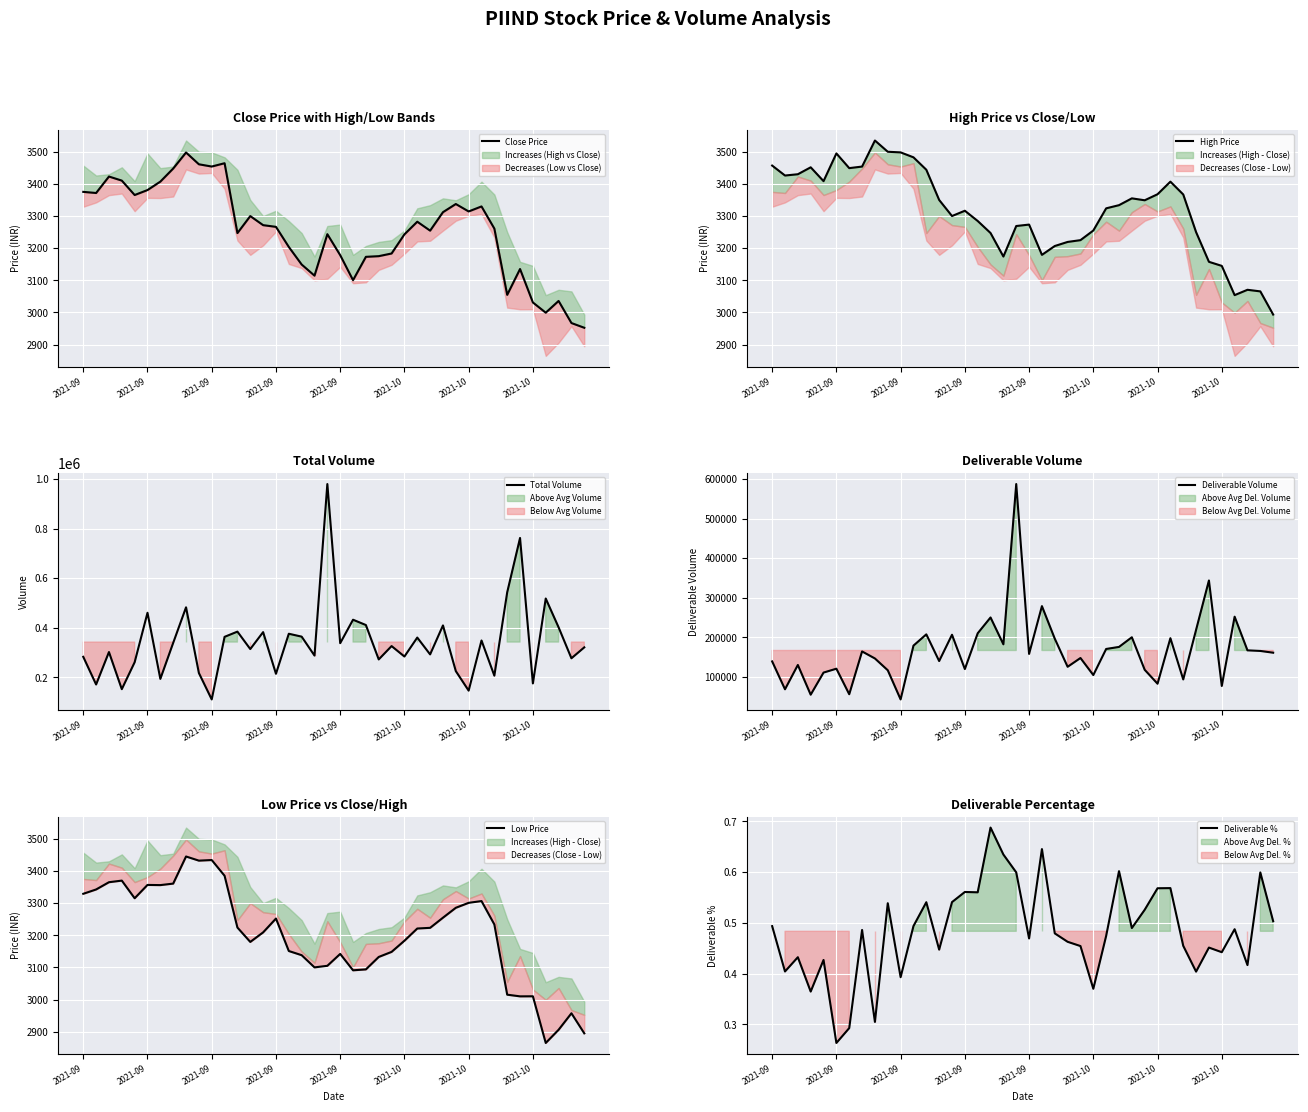

How many lines are shown in the chart?

6